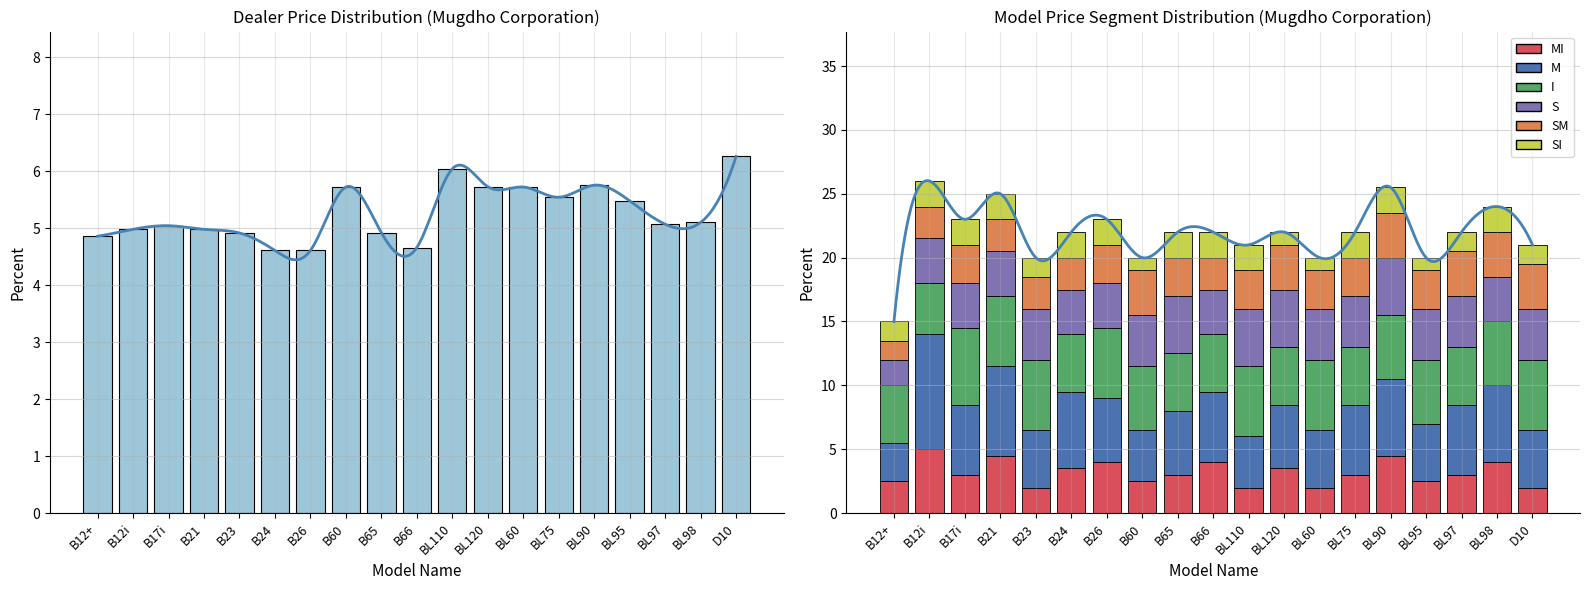

True or false: the data shows 2.7 at B26.

False